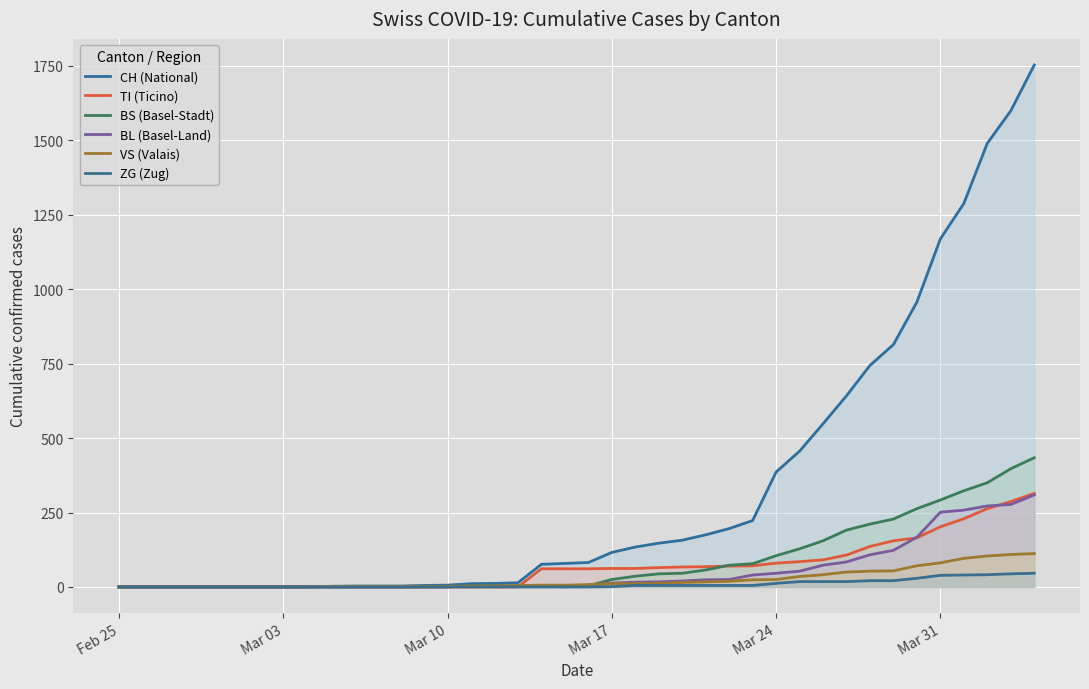

Does the chart display data point markers on the line(s)?

No